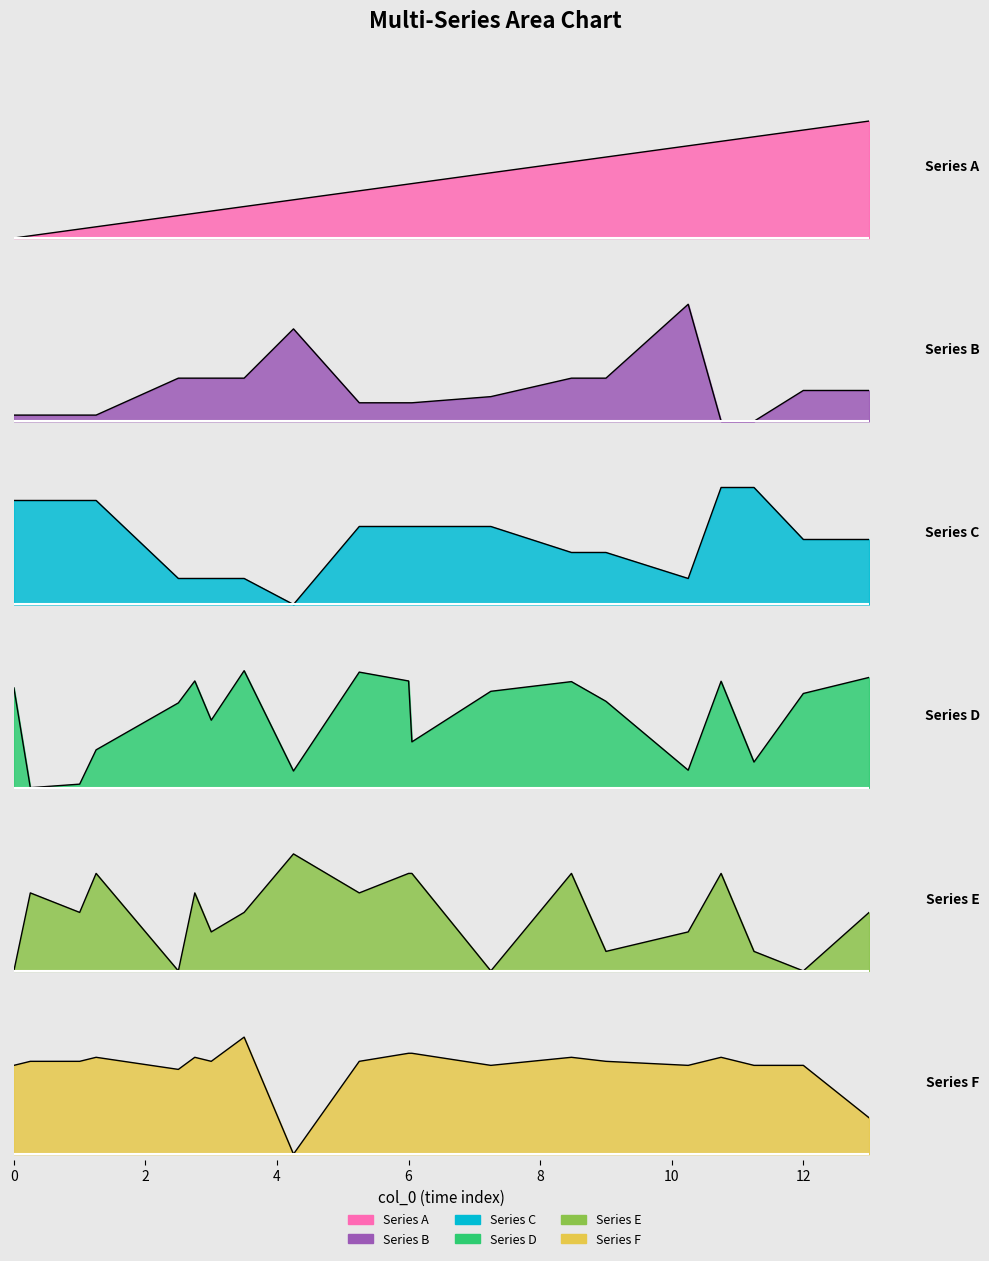

At which category is the sum across all series the highest?

10.75